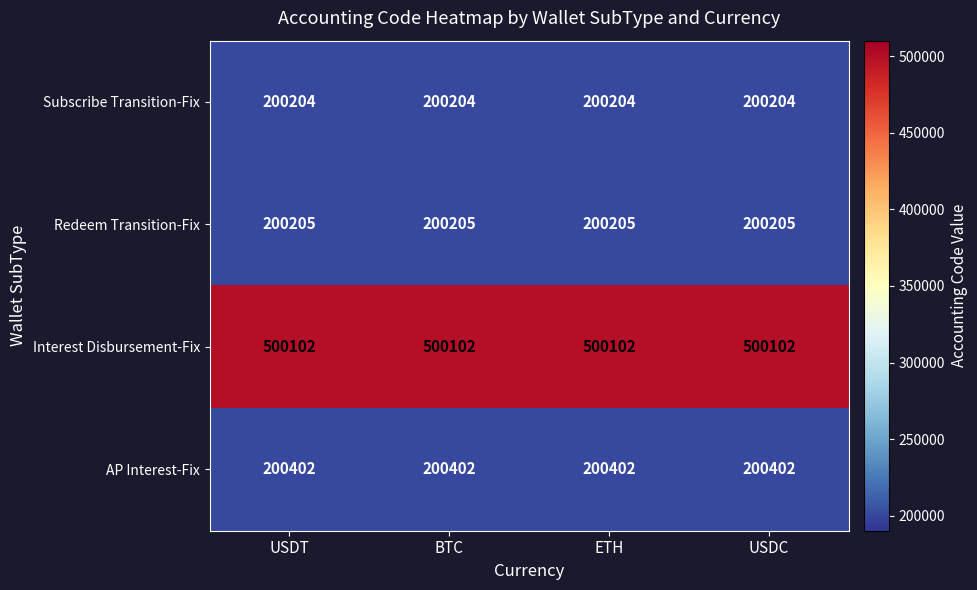

Which series has the largest total across all categories?

Interest Disbursement-Fix